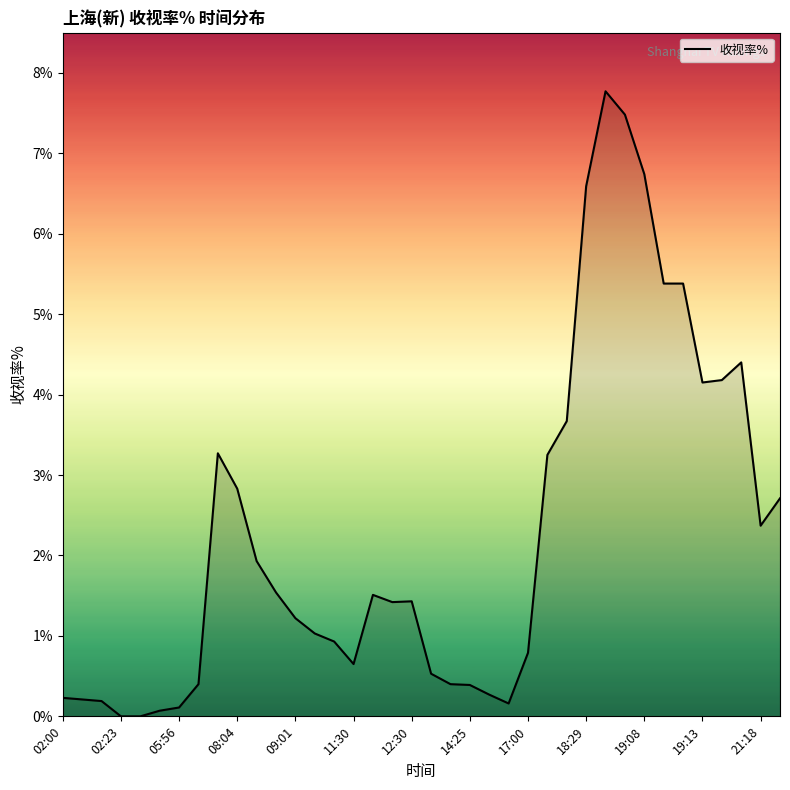

What is the average value?

2.3